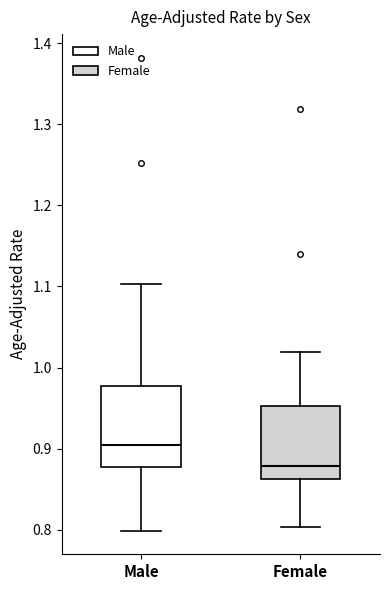

Reading left to right, transcribe this box plot: for each box, give where its median line is, the range the box spans, and where its two whiskers end, as read against the y-axis. The values are not printed on the chart, so give them approximately, as read against the axis.

Male: median 0.90, box 0.88 to 0.98, whiskers 0.80 to 1.10
Female: median 0.88, box 0.86 to 0.95, whiskers 0.80 to 1.02